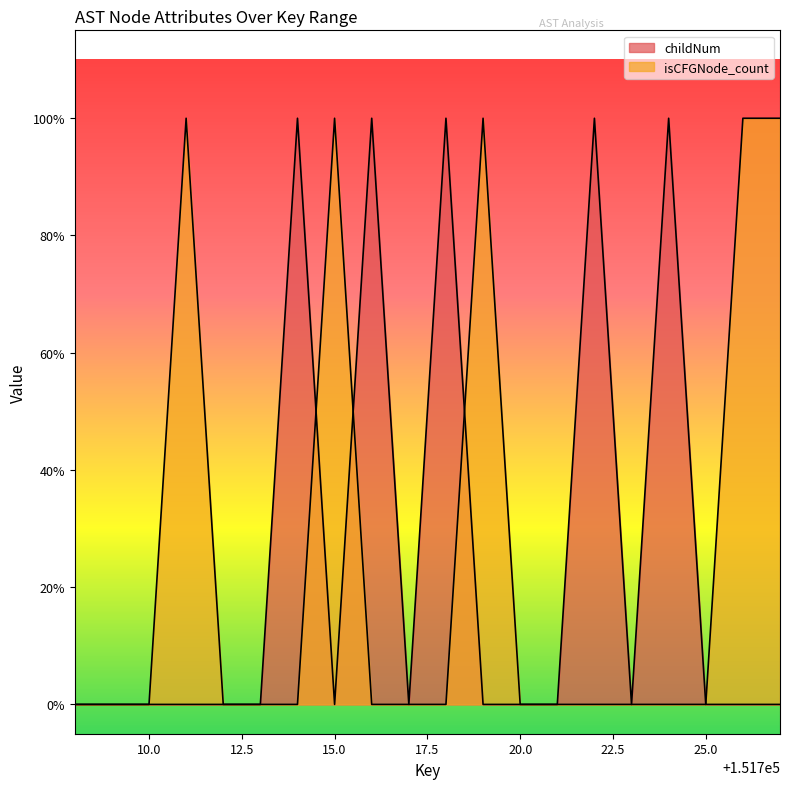

Where do isCFGNode_count and childNum first cross each other?

151714 and 151715